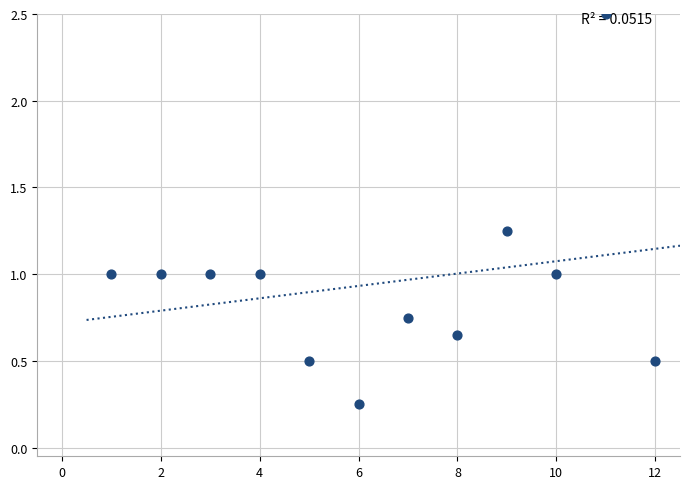

What is the range of X values (max minus min)?

11.0